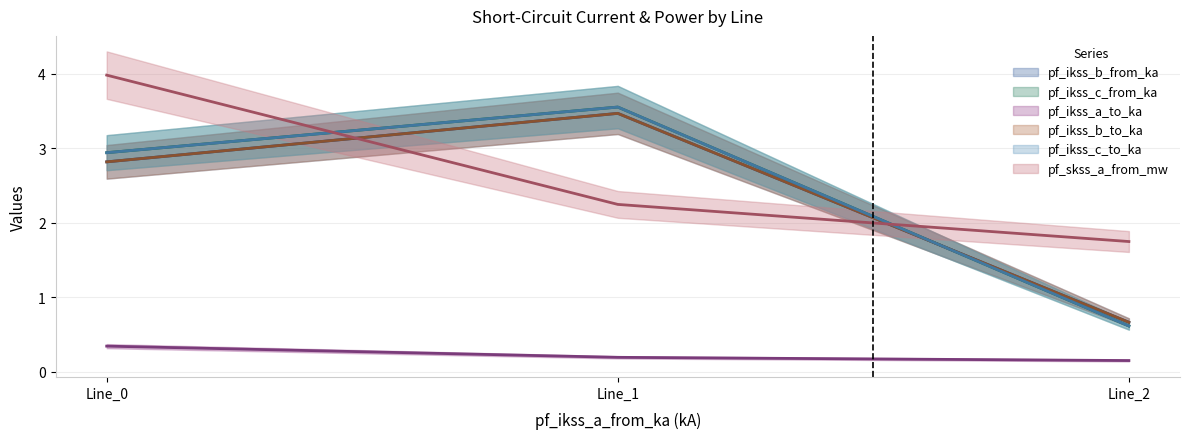

What is the difference between the highest and lowest values at Line_0?

3.6